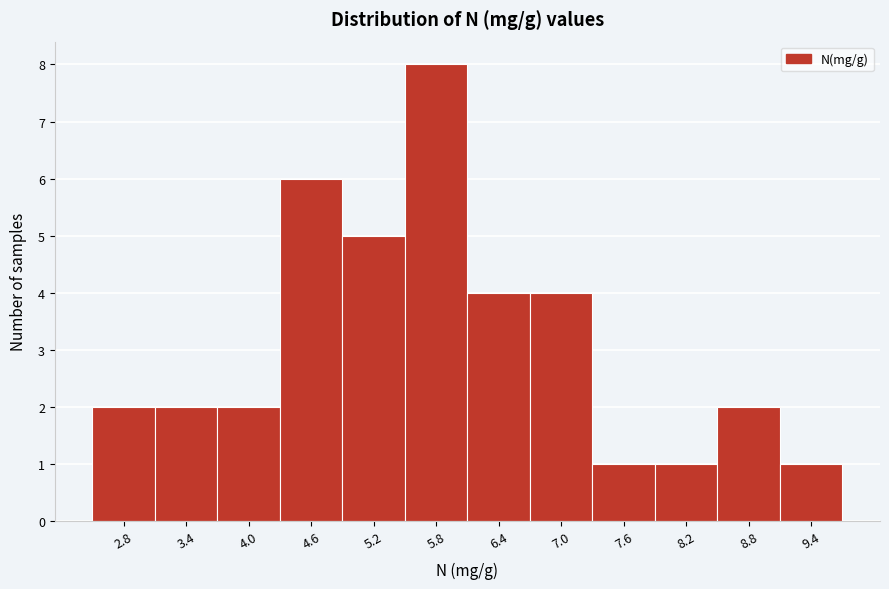

Reading left to right, list all the values displayed in this chart.

2	2	2	6	5	8	4	4	1	1	2	1